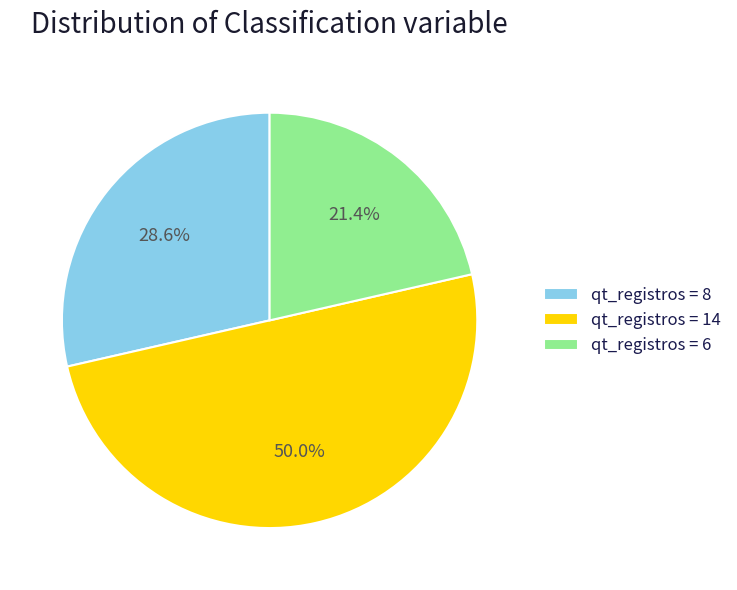

Combined, do qt_registros = 14 and qt_registros = 6 account for over 50%?

Yes